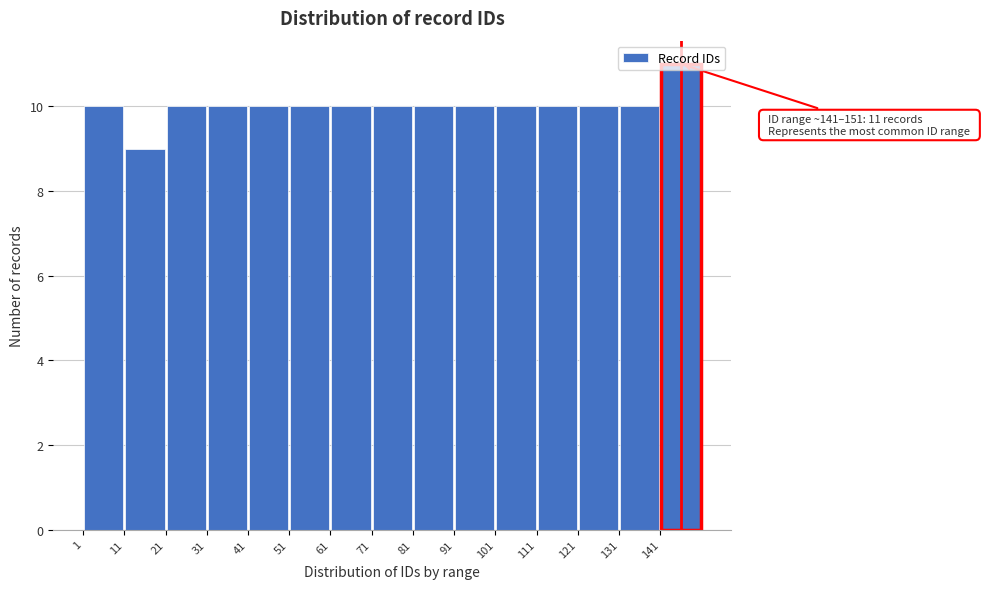

Which range on the x-axis has the tallest bar?

141 to 151